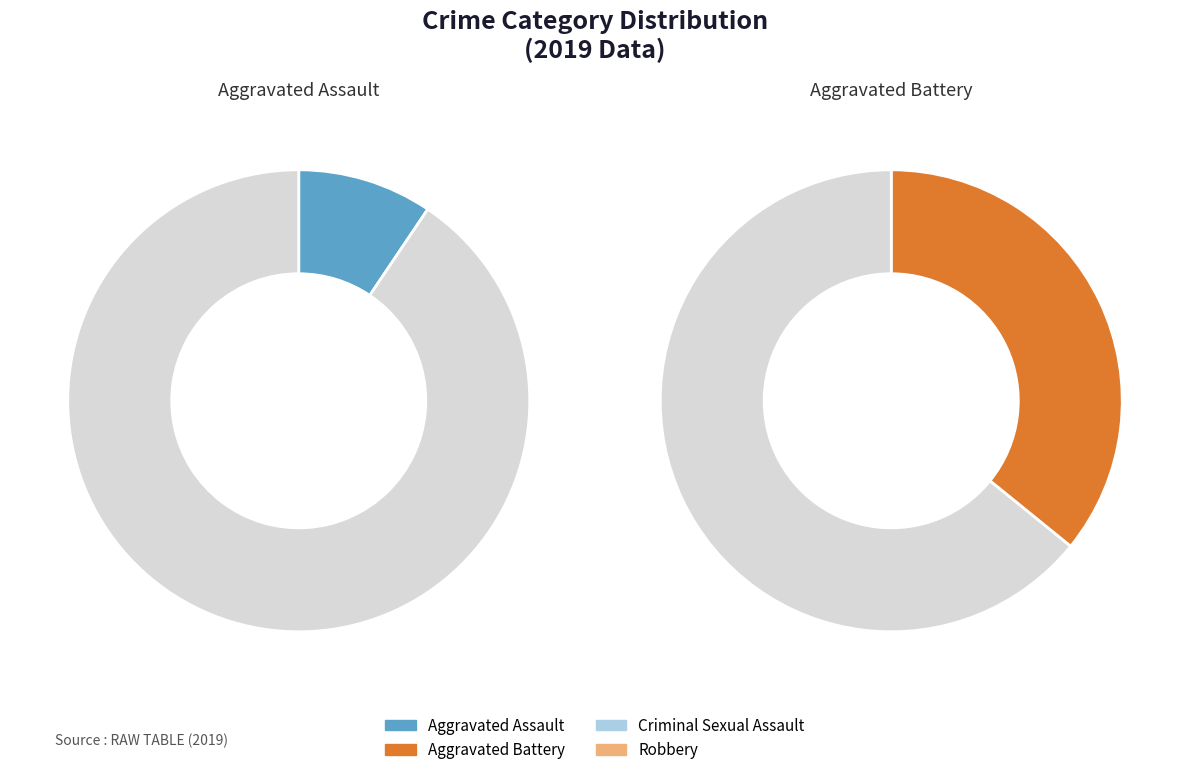

To the nearest percent, what is the difference between the largest and smallest slice percentages?

51%